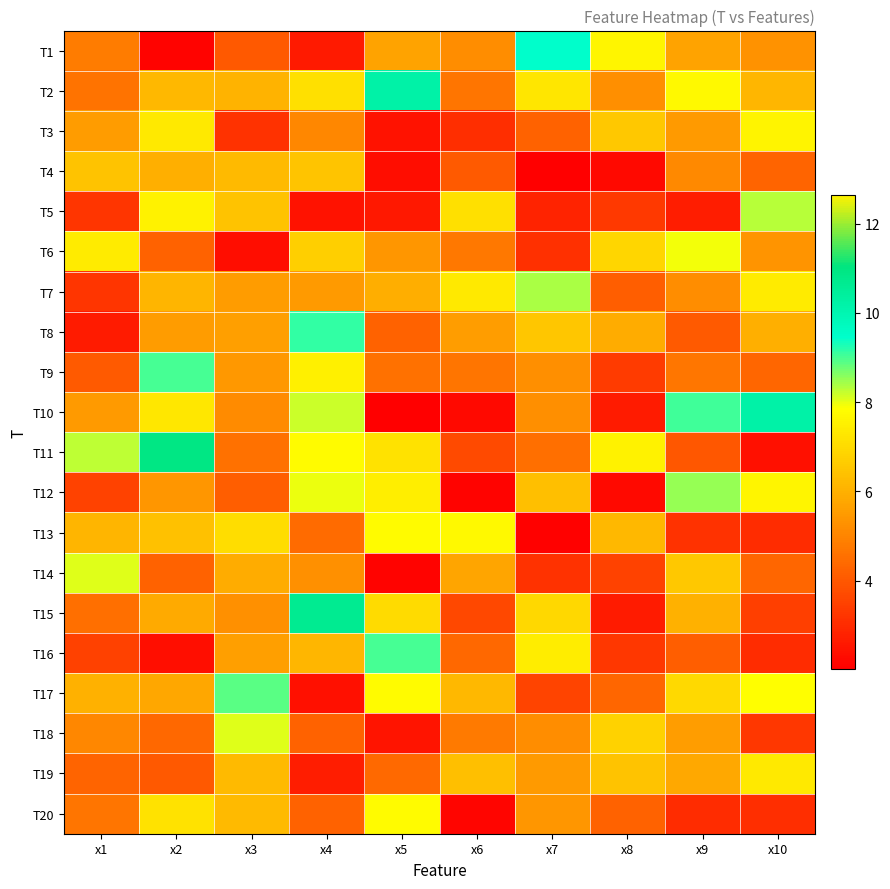

What is the spread (max minus min) of values at x4?

8.2